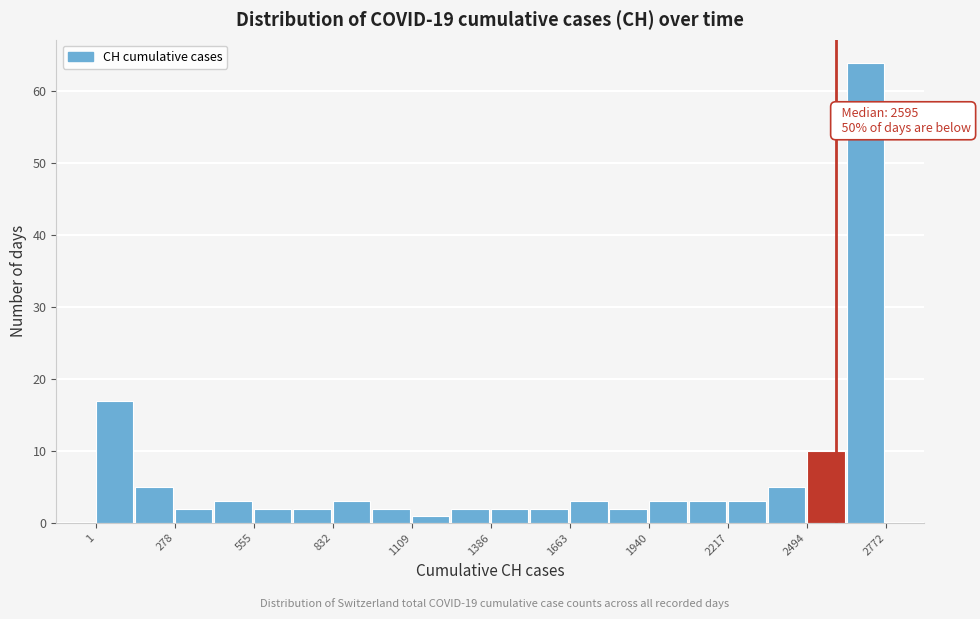

Around what value on the x-axis is the tallest bar? Give the approximate position of its centre, as read against the axis.

2700